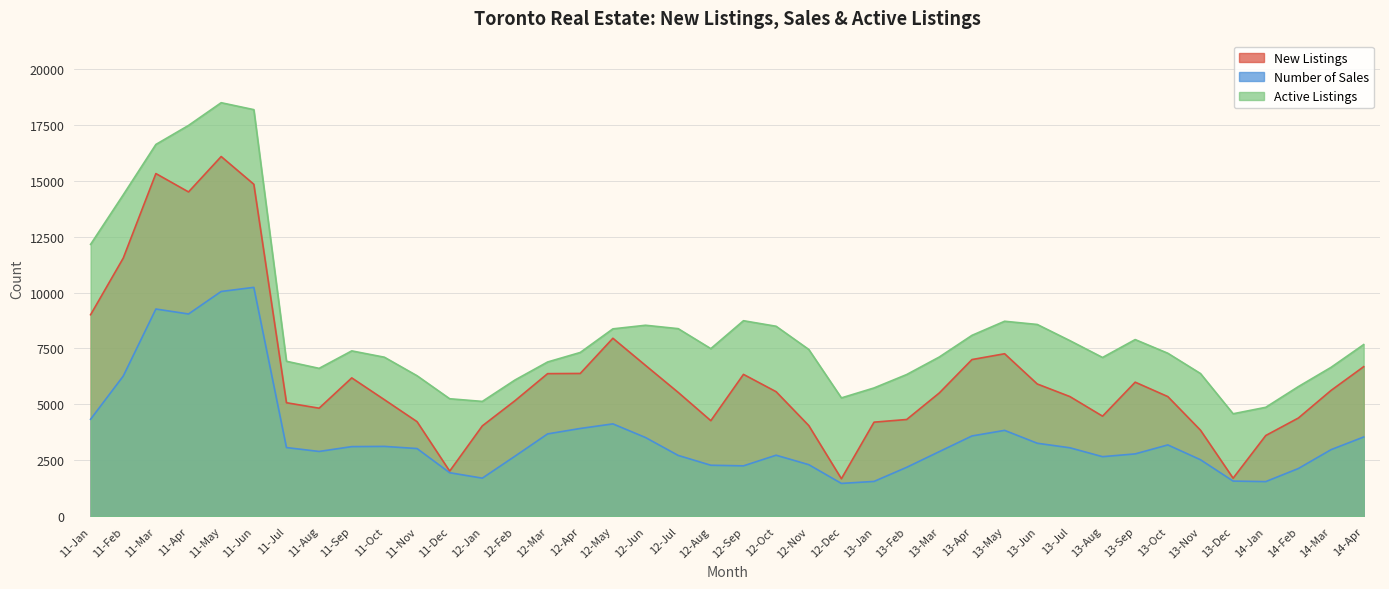

The value of New Listings at 12-Jun is 3902. True or false?

False